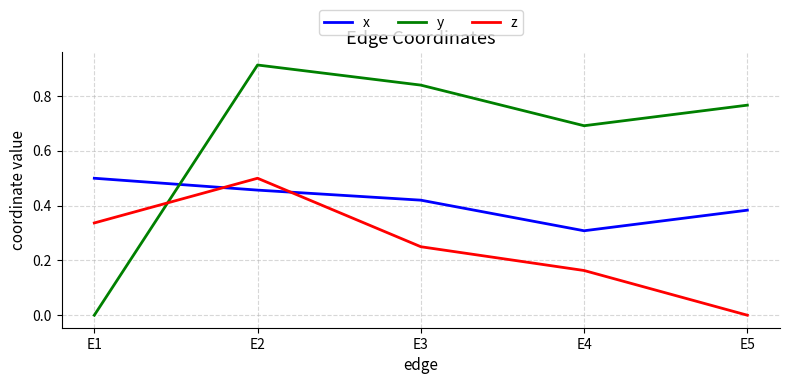

Rank the series at E5 from highest to lowest value.

y, x, z